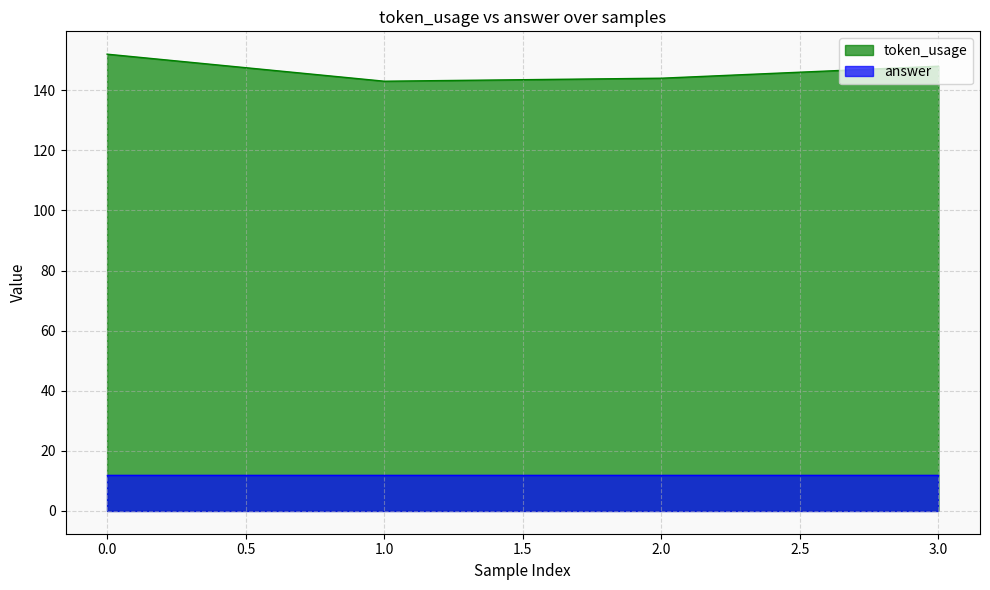

Reading right to left, list all the values displayed in this chart.

148	144	143	152